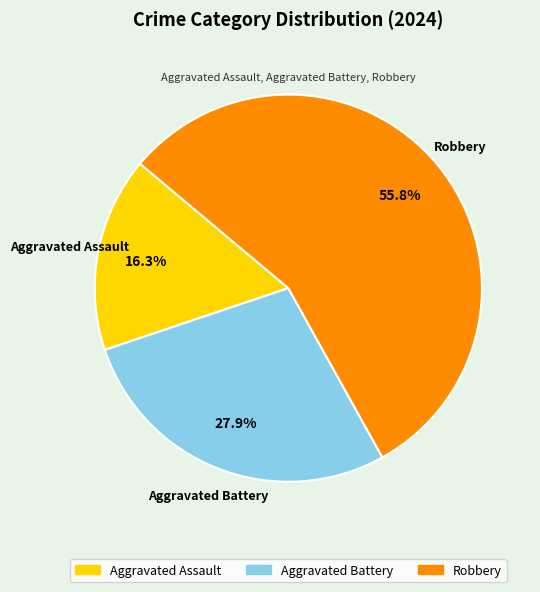

What portion of the pie excludes Aggravated Assault?

83.7%